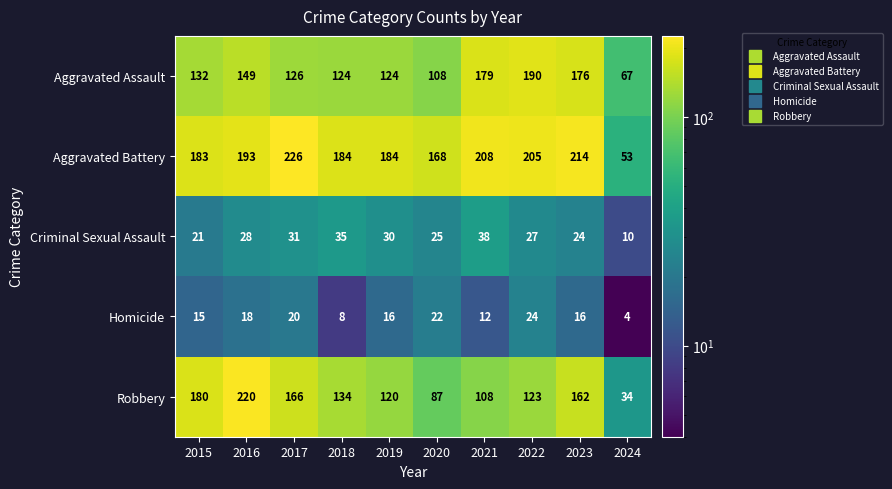

What is the difference between the highest and lowest values at 2022?

181